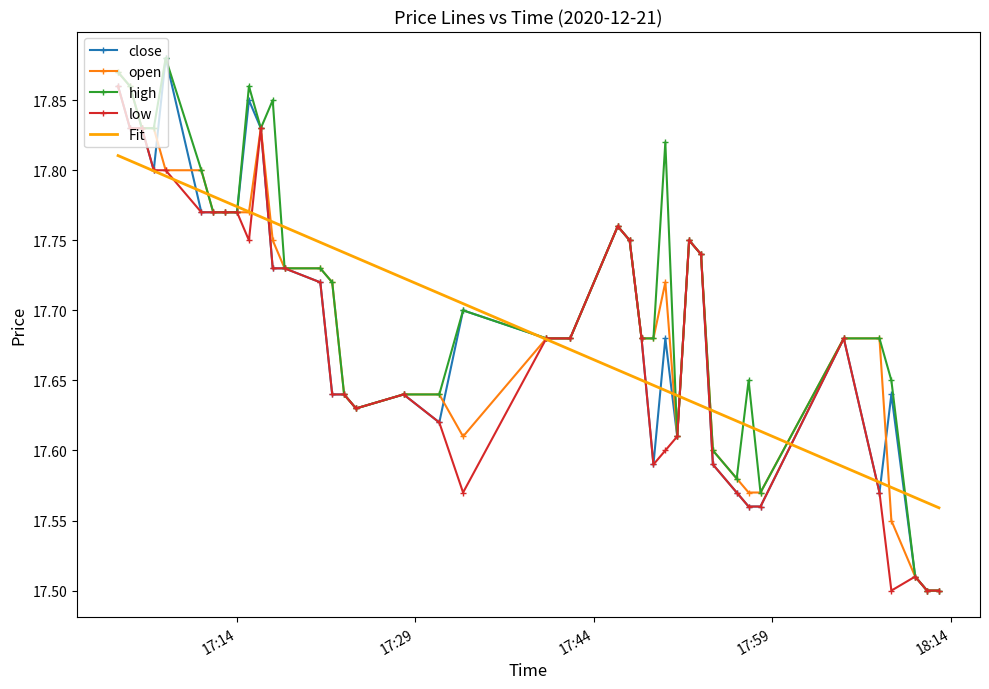

What are all the series names shown in the legend?

close, open, high, low, Fit